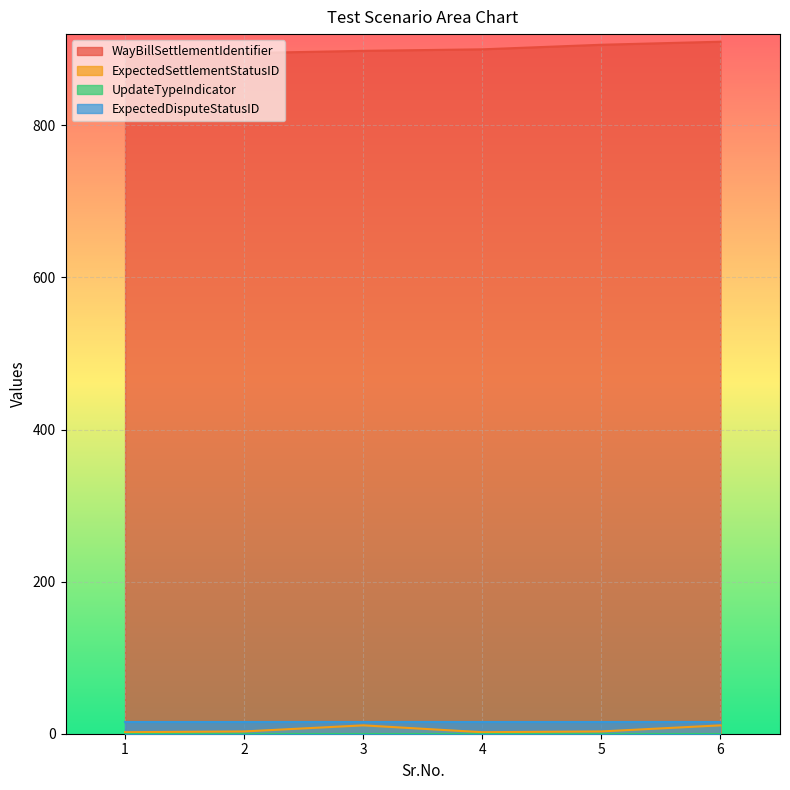

What is the minimum value for WayBillSettlementIdentifier?

891